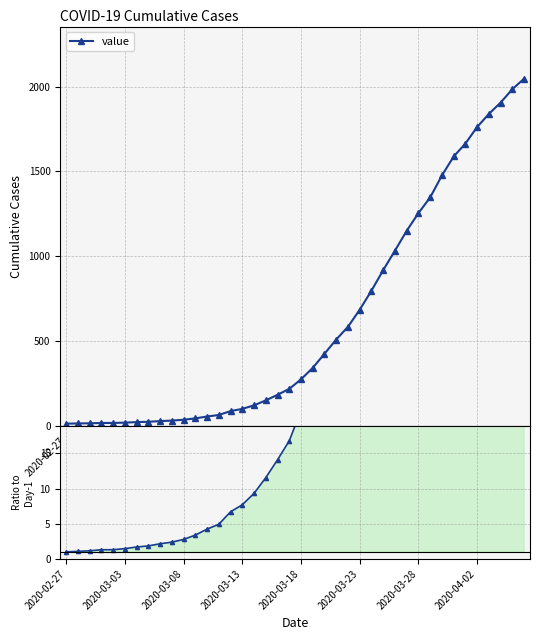

True or false: value has more than 0 points higher than both neighbors.

False